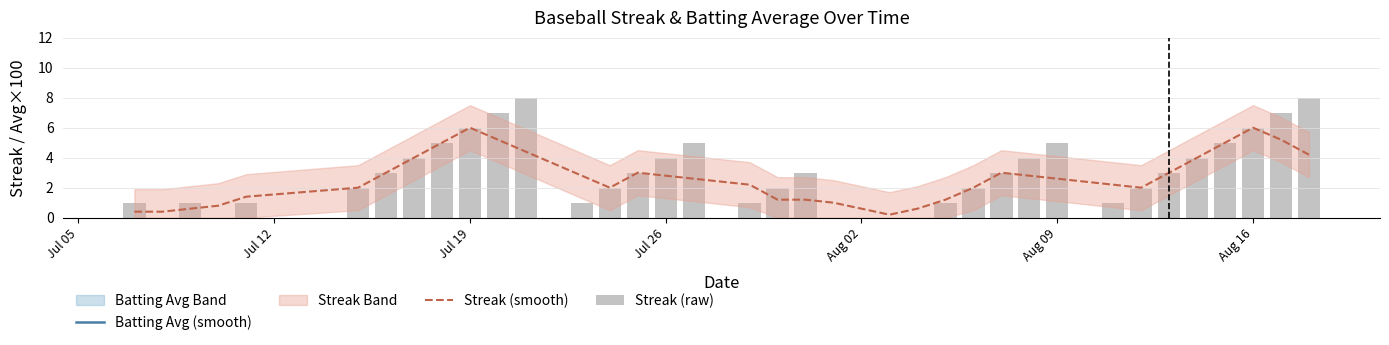

What is the maximum value for Streak (smooth)?

6.0